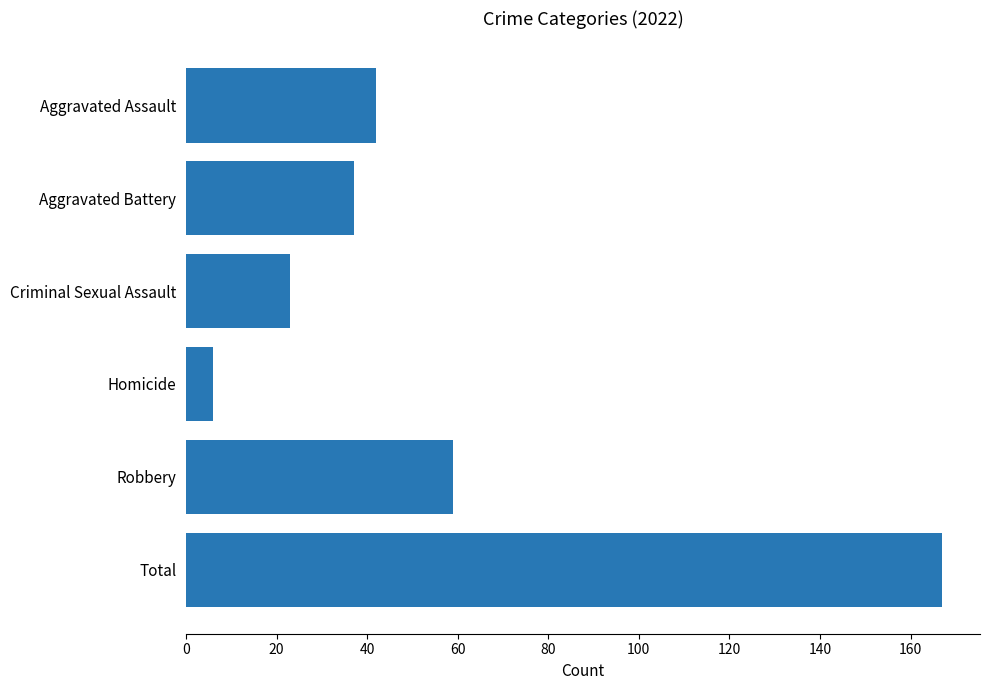

What is the label of the 5th bar from the top?

Robbery